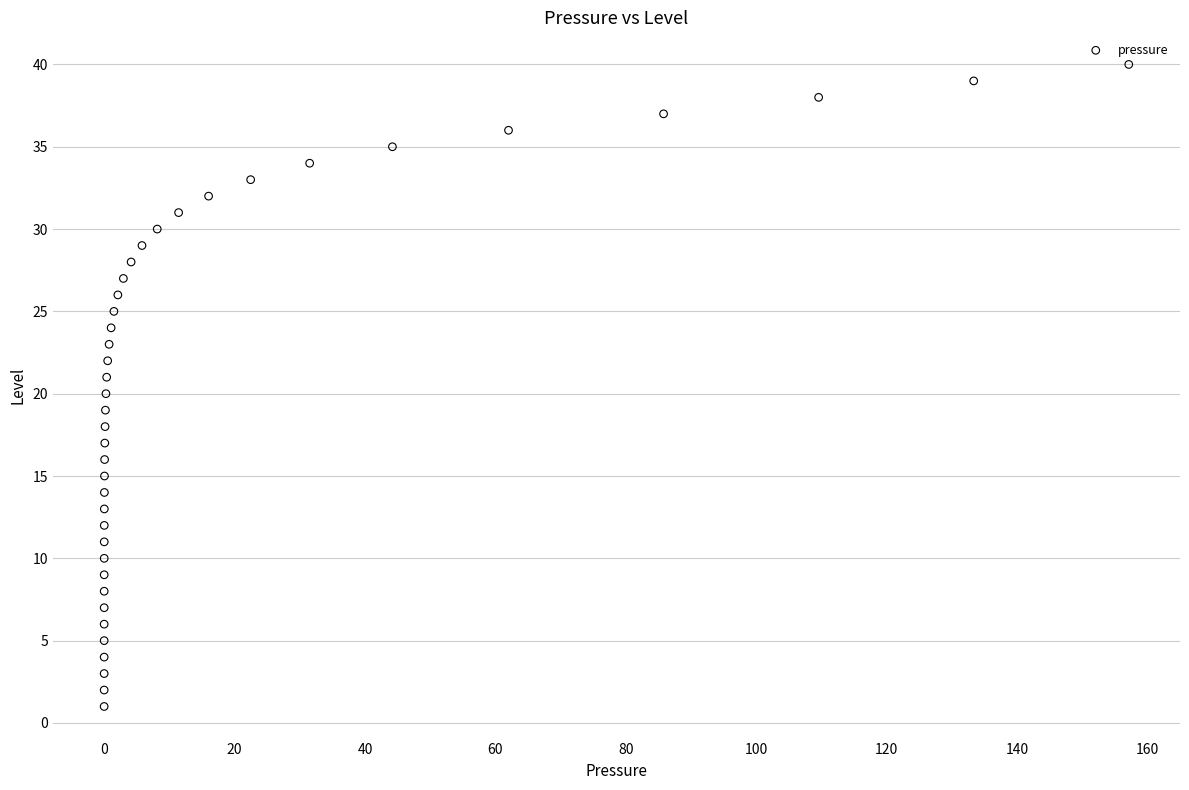

What is the range of Y values (max minus min)?

39